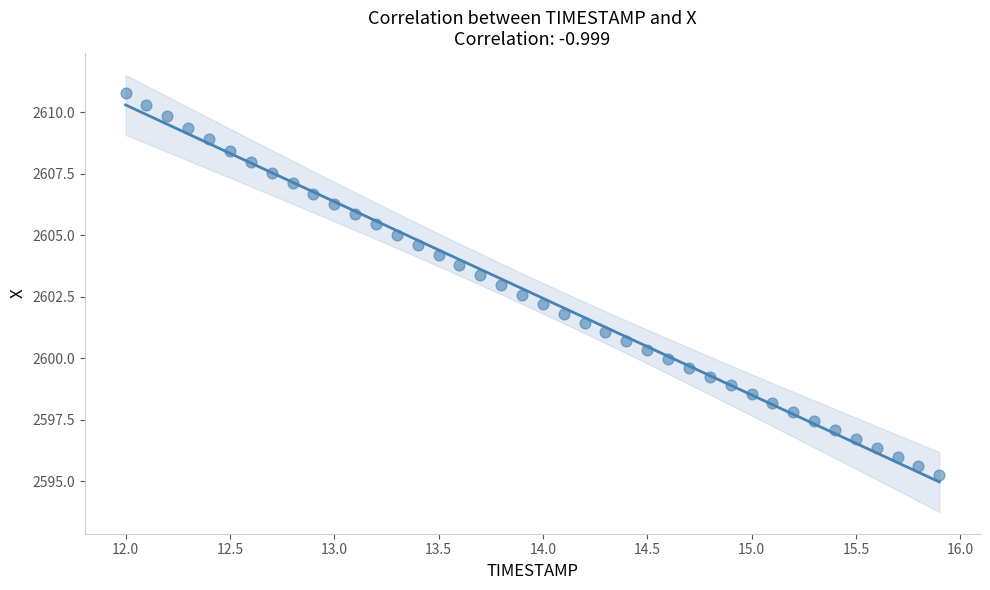

What is the range of Y values (max minus min)?

15.5